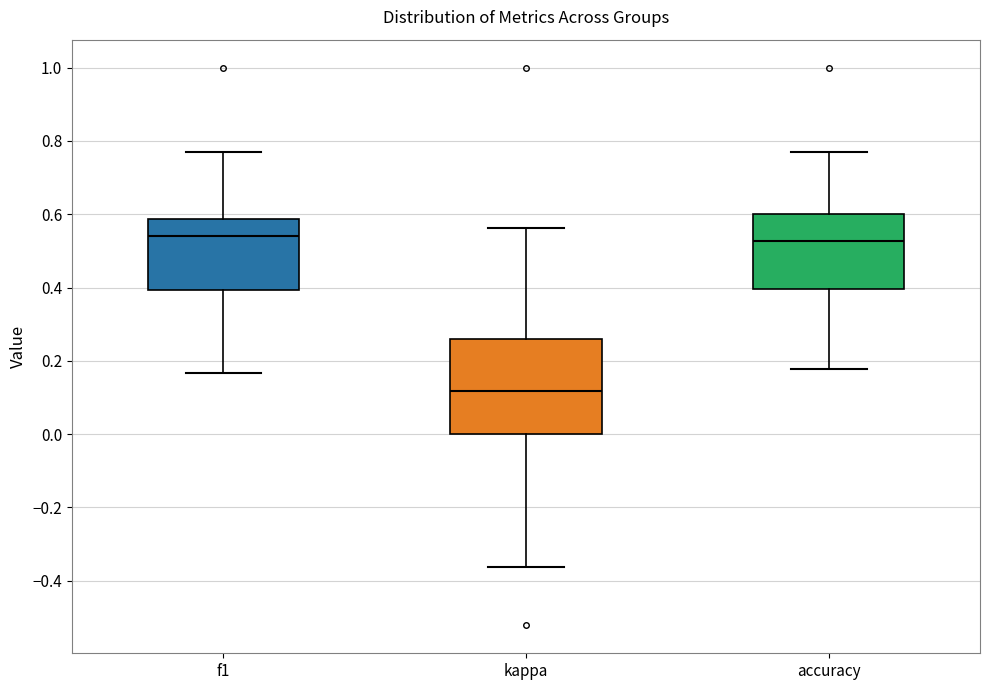

Where is the lower edge of the box for f1 on the y-axis? The values are not printed on the chart, so give them approximately, as read against the axis.

0.40